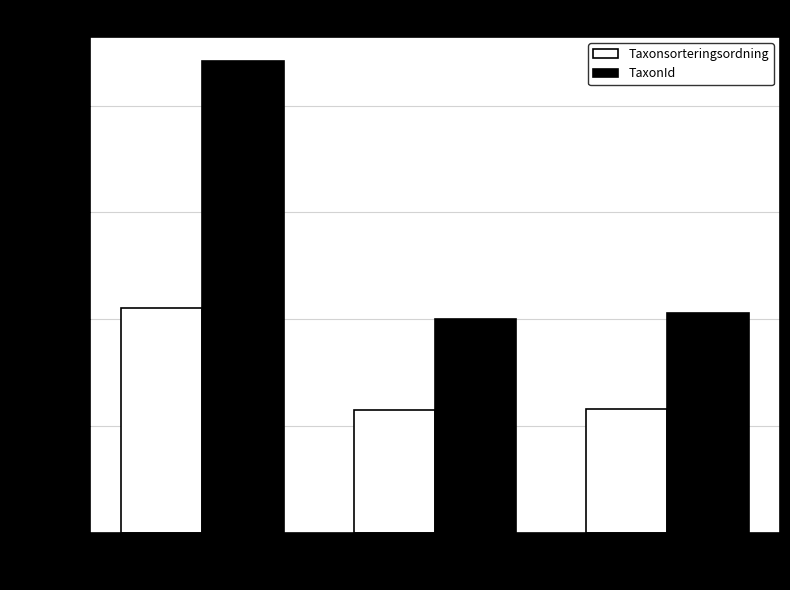

The value of Taxonsorteringsordning at 124874578 is 57793. True or false?

True